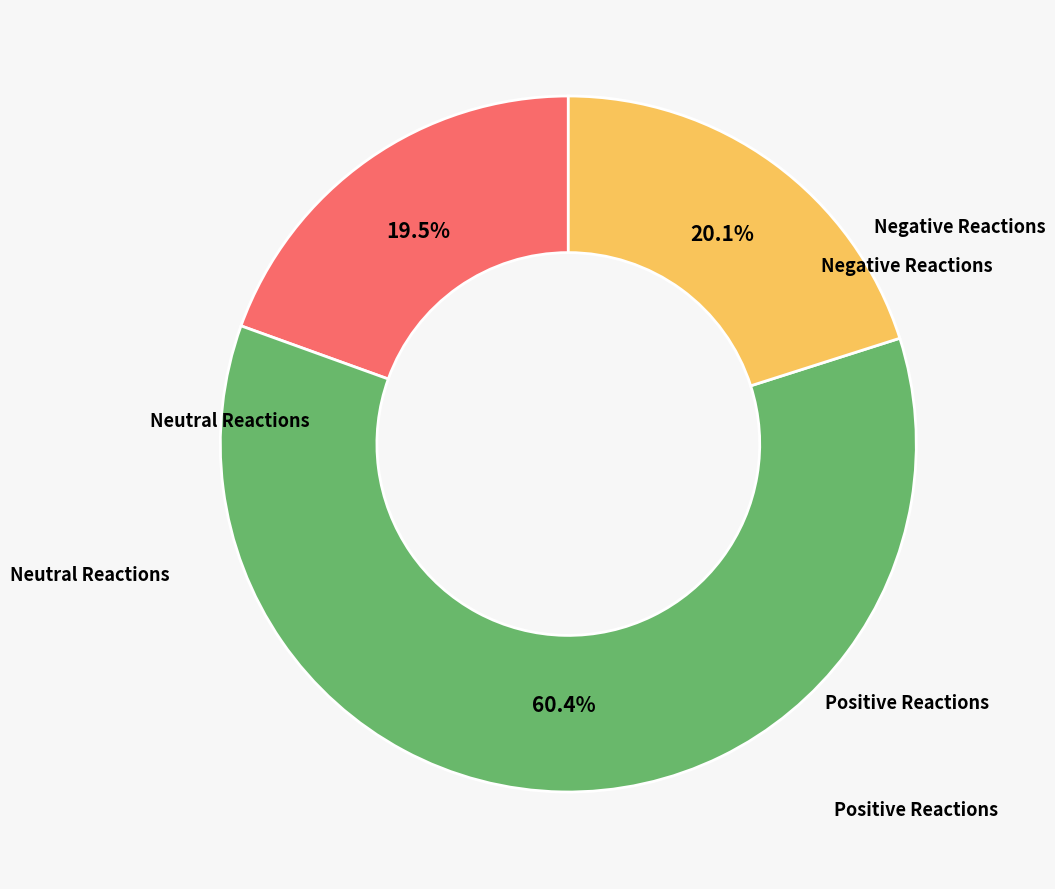

Does any single category account for the majority?

Yes